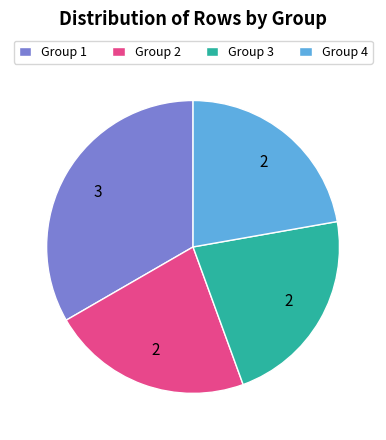

Is there a majority slice in this chart?

No